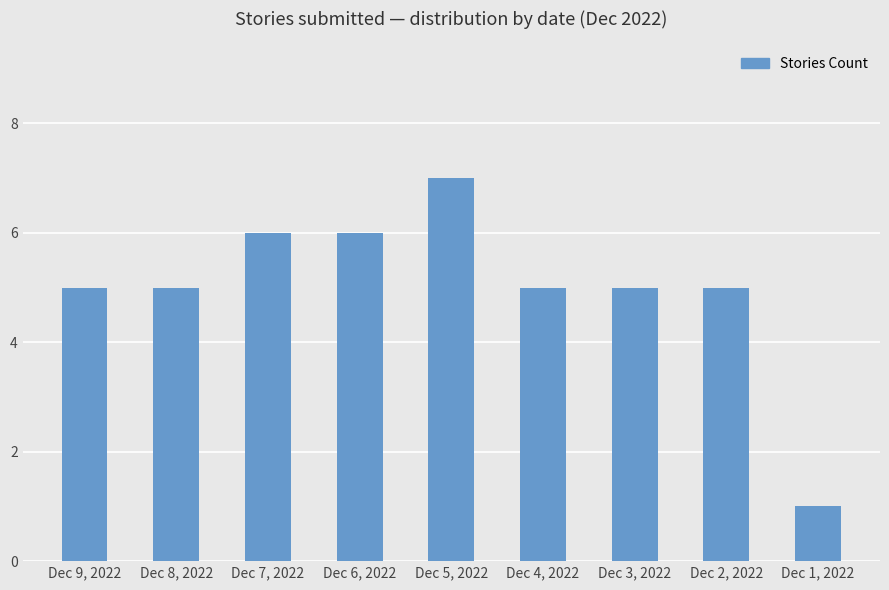

What is the greatest value displayed?

7